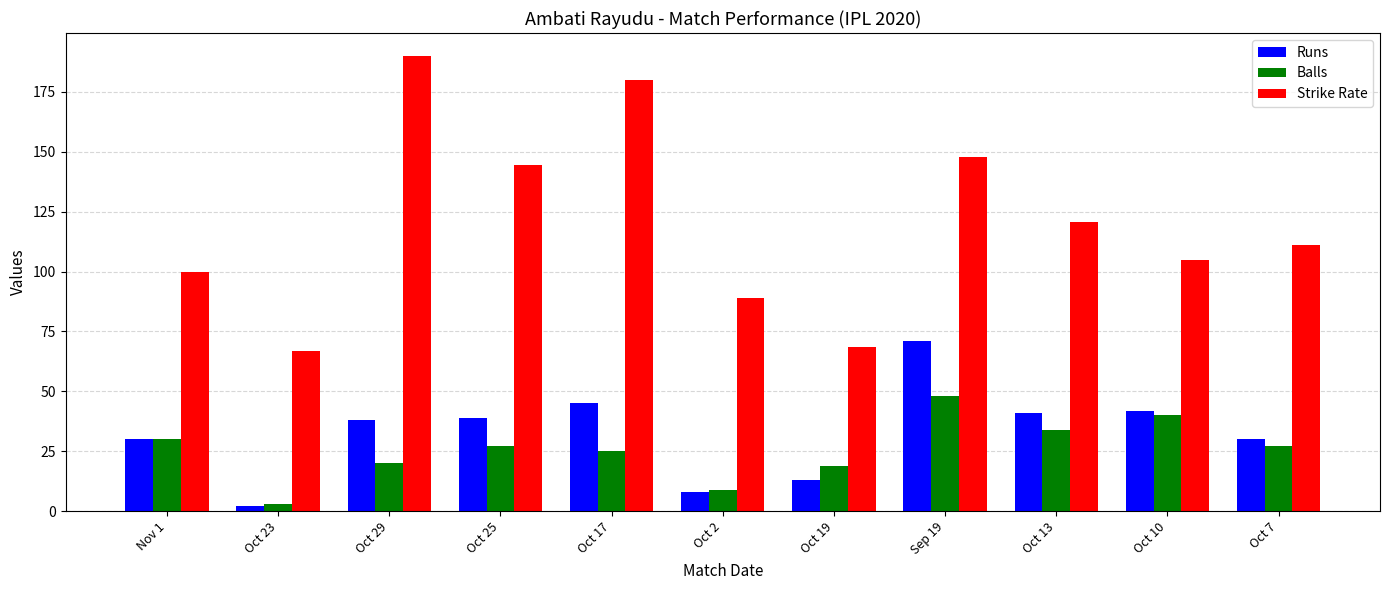

What is the difference between the maximum and minimum values in the Strike Rate series?

123.3